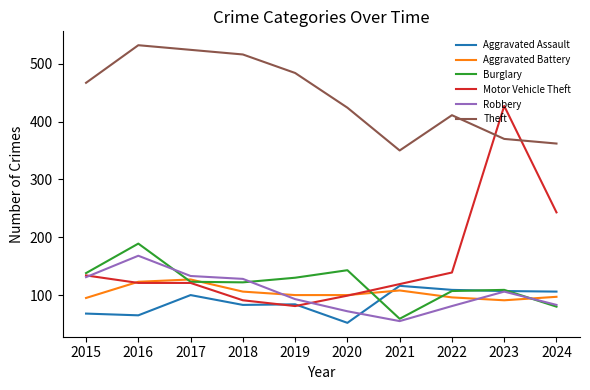

Is it true that Theft equals 897 at 2018?

False